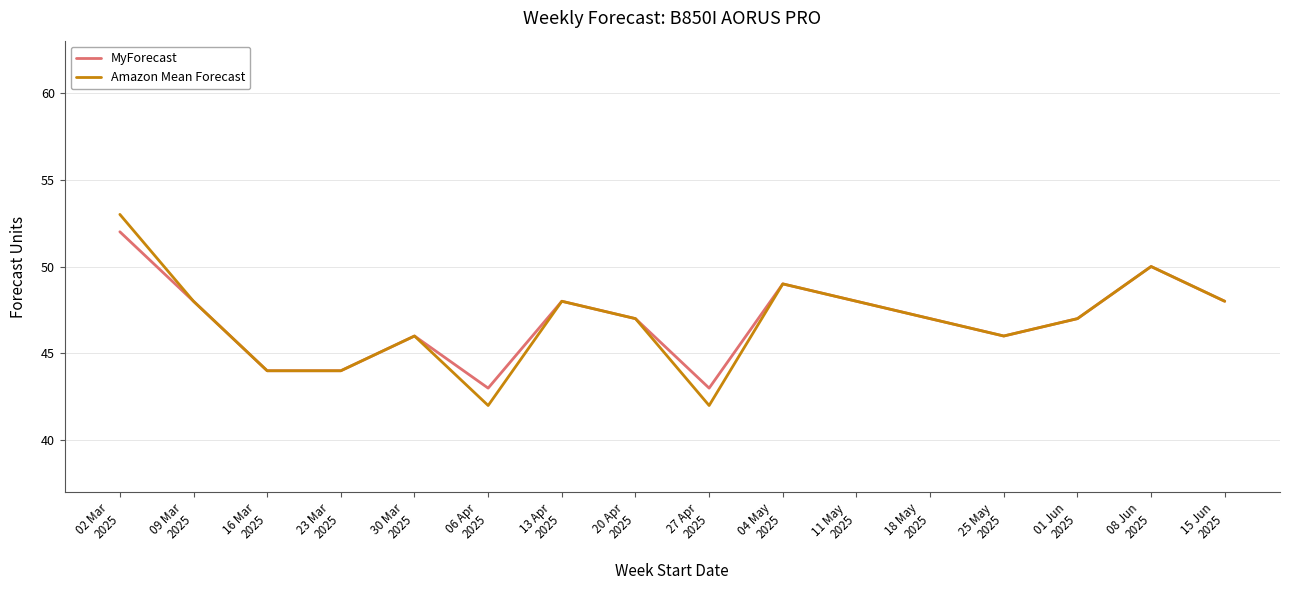

What is the smallest value displayed?

42